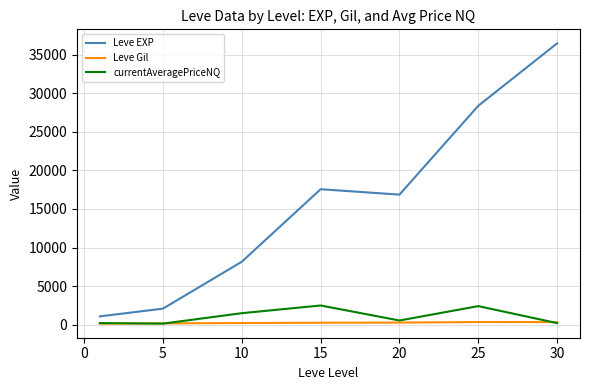

List the series in order of their peak value, lowest first.

Leve Gil, currentAveragePriceNQ, Leve EXP